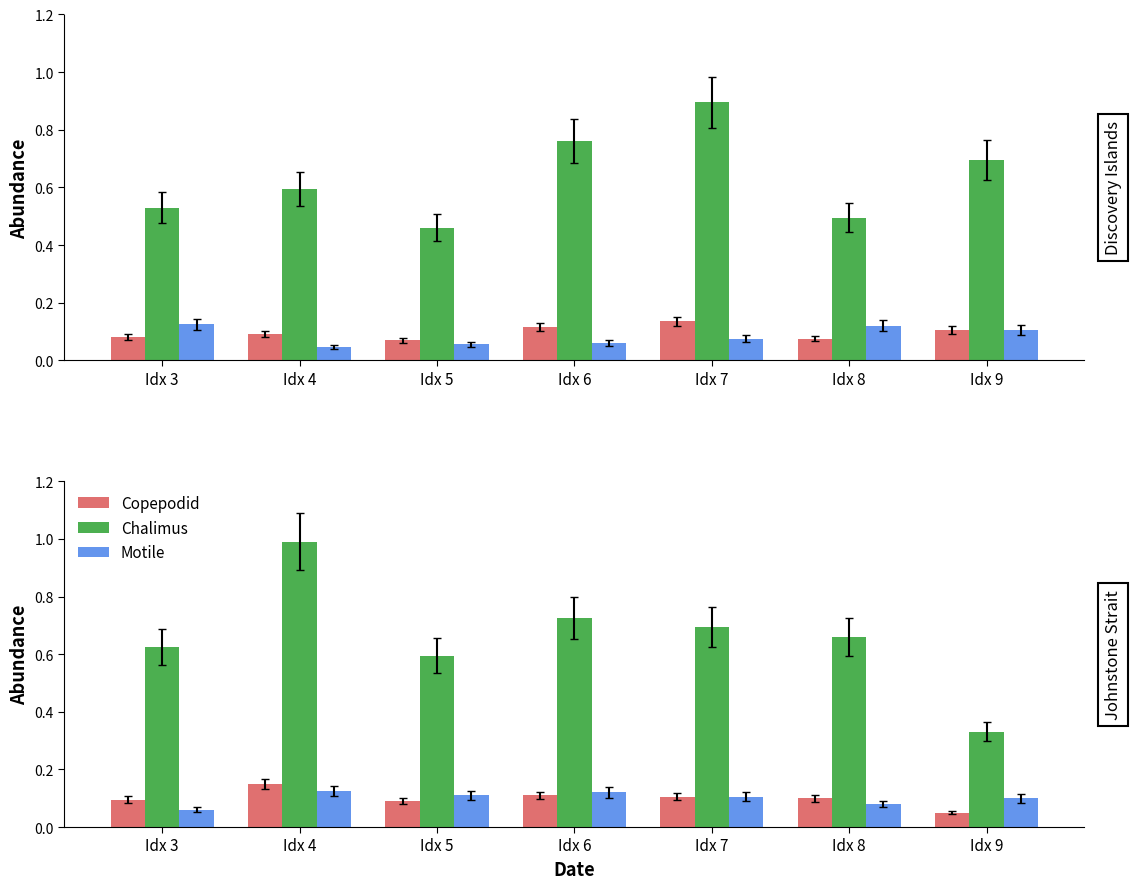

What is the value of the Chalimus bar at the 1st from the left?

0.6